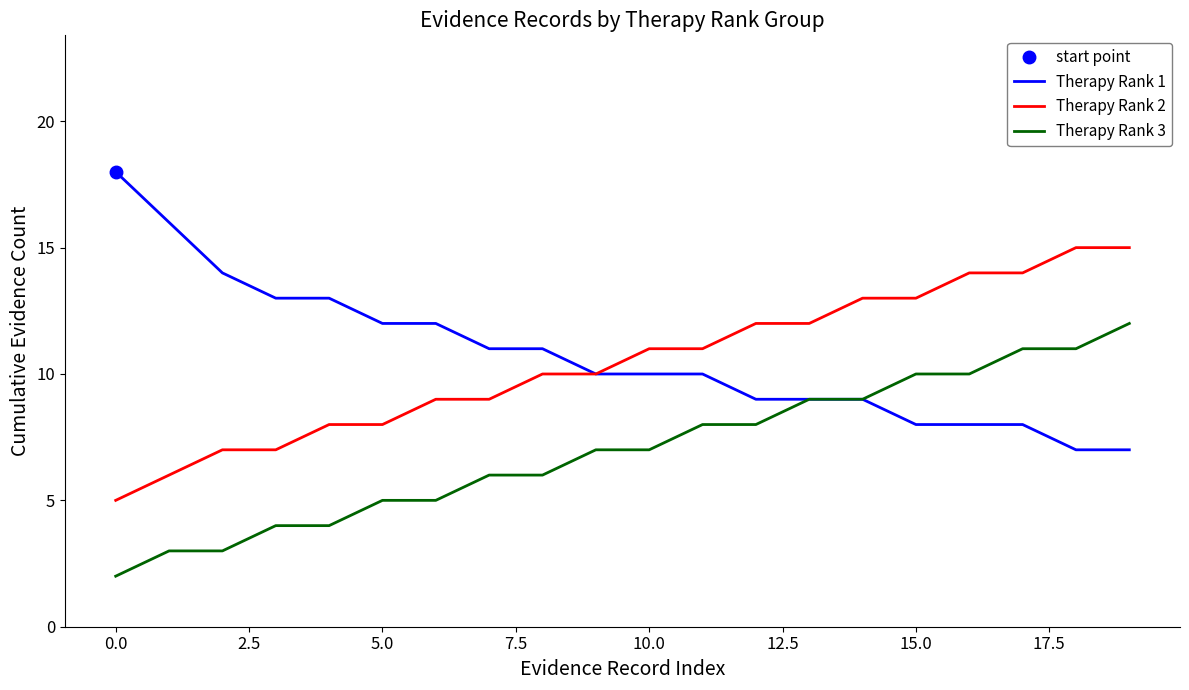

What is the average value of the Therapy Rank 3 series?

7